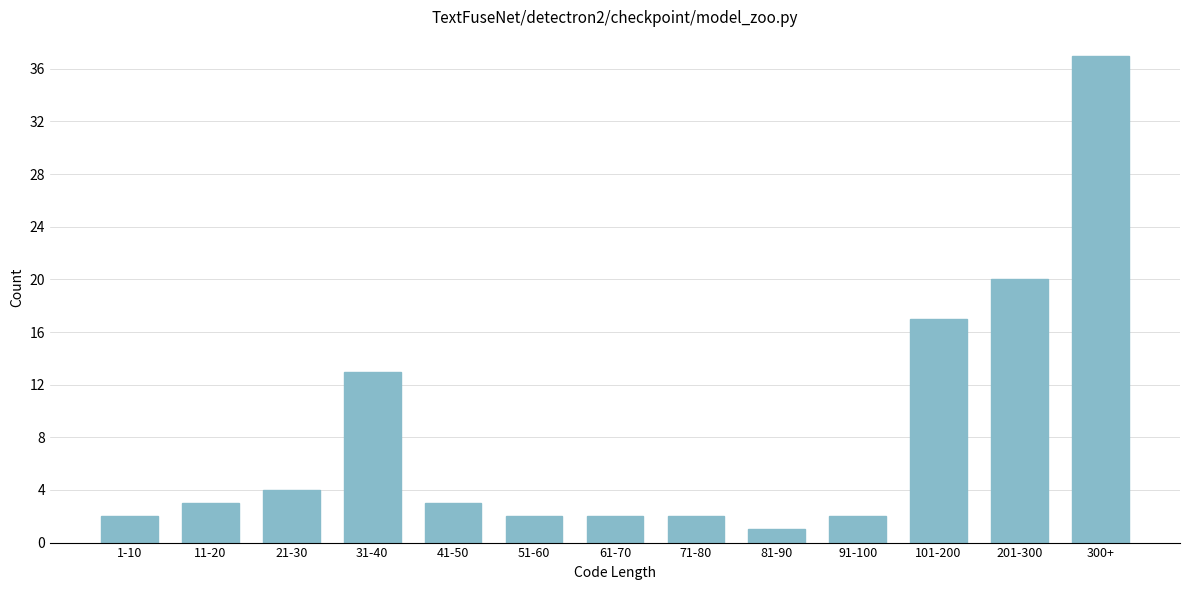

Reading right to left, list all the values displayed in this chart.

300+=37	201-300=20	101-200=17	91-100=2	81-90=1	71-80=2	61-70=2	51-60=2	41-50=3	31-40=13	21-30=4	11-20=3	1-10=2